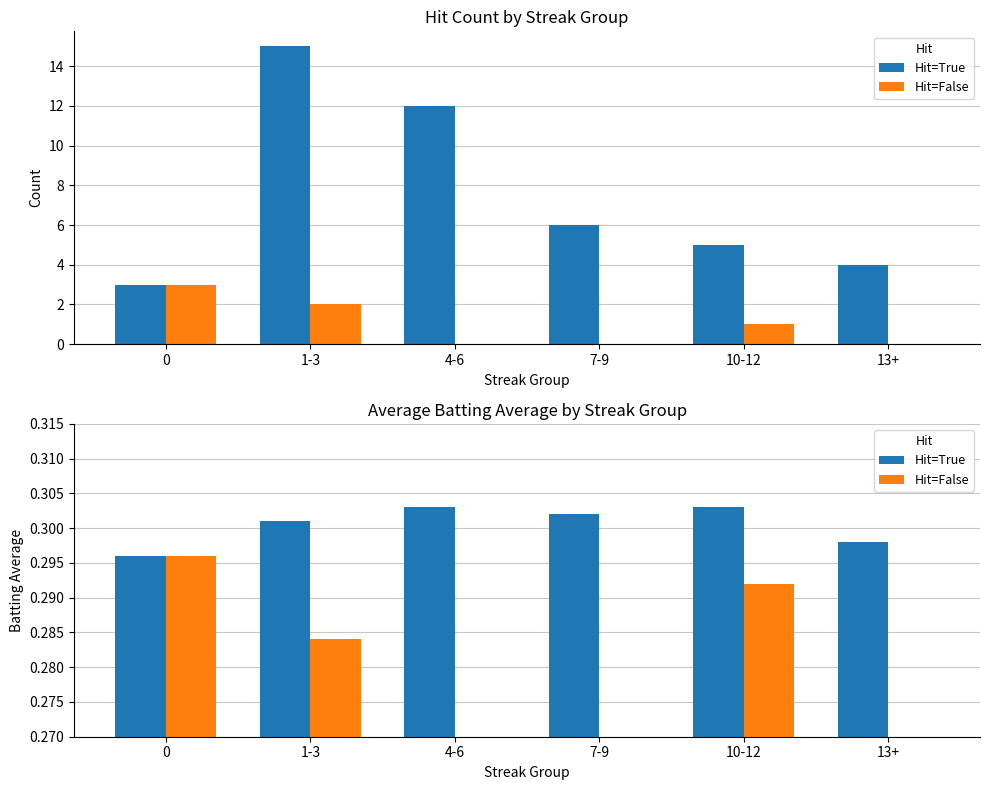

What is the spread (max minus min) of values at 7-9?

0.3